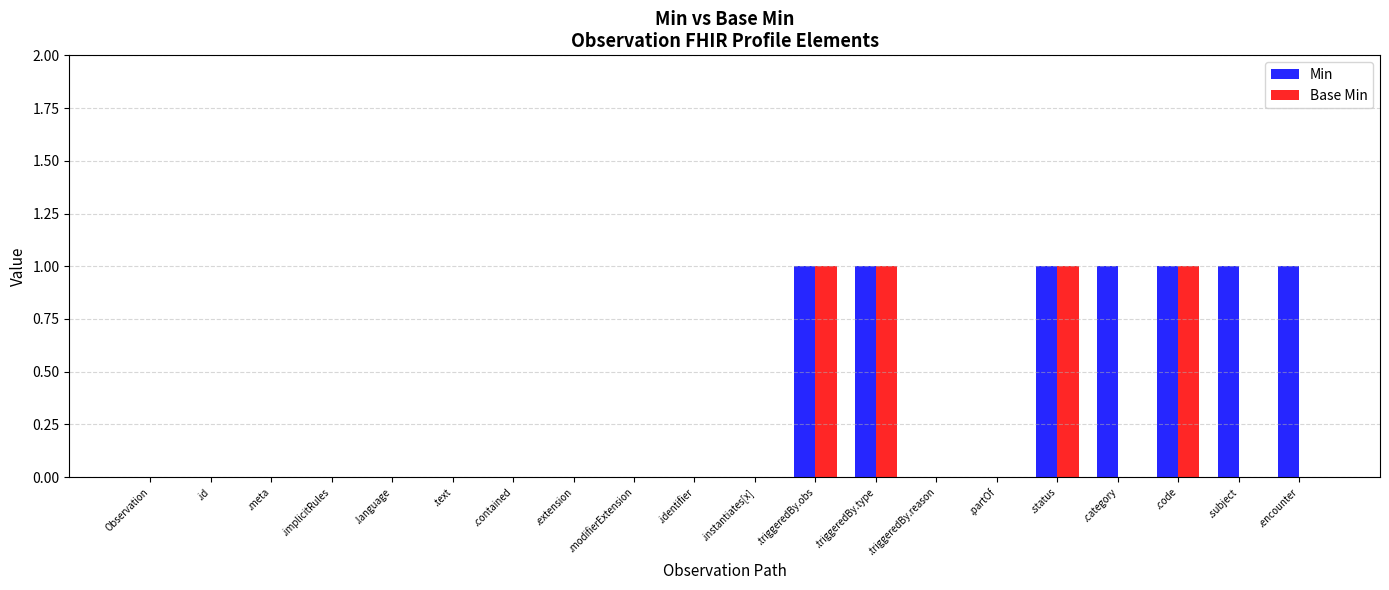

The value of Min at Observation is 0. True or false?

True